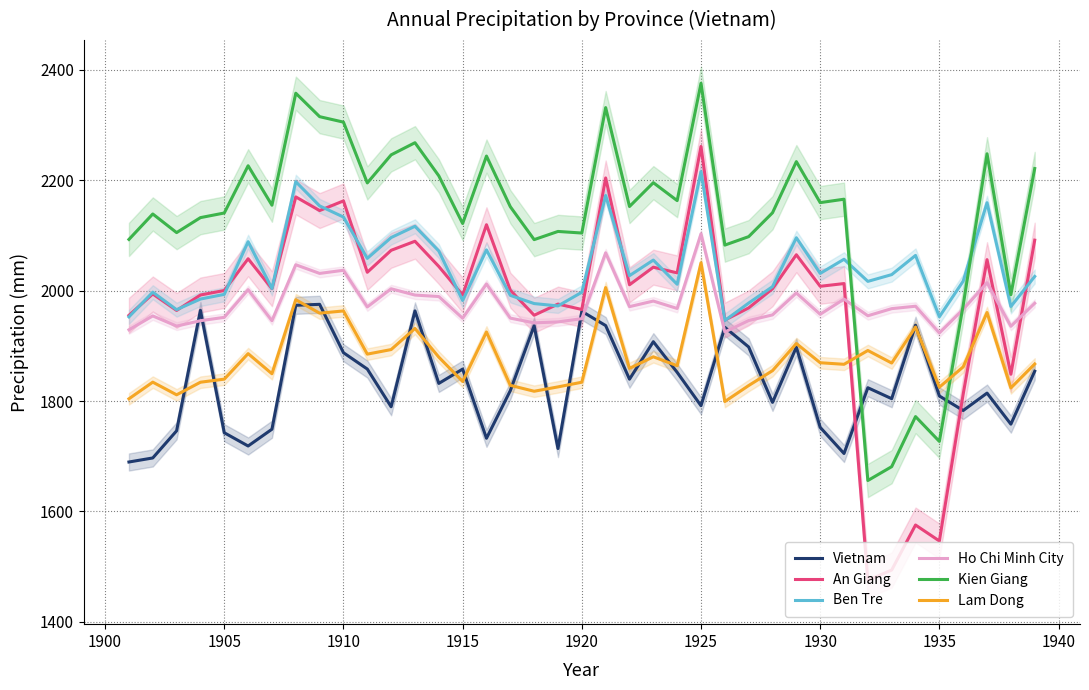

How many series are shown in this chart?

6